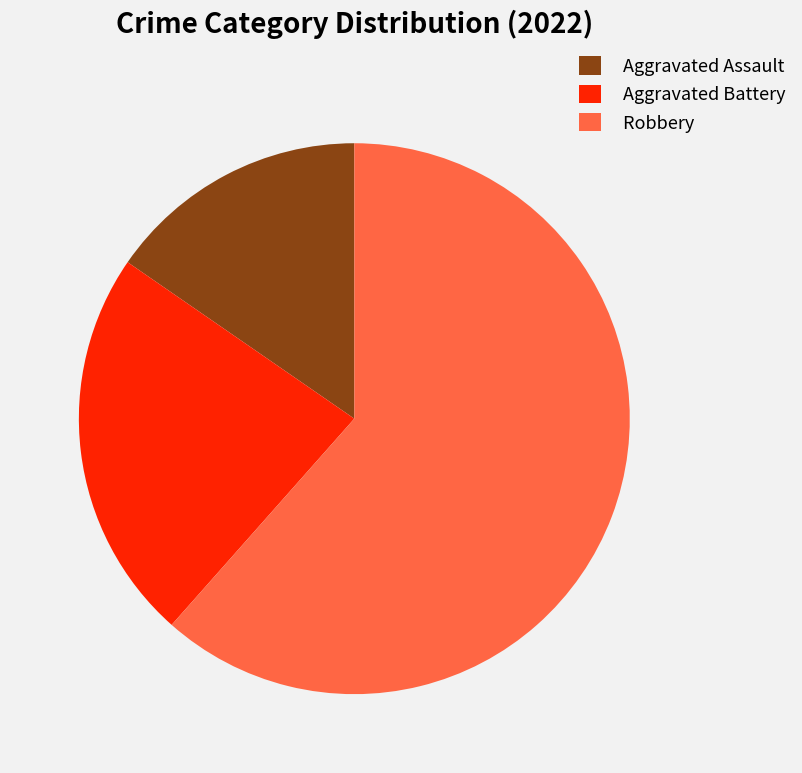

Does any single category account for the majority?

Yes